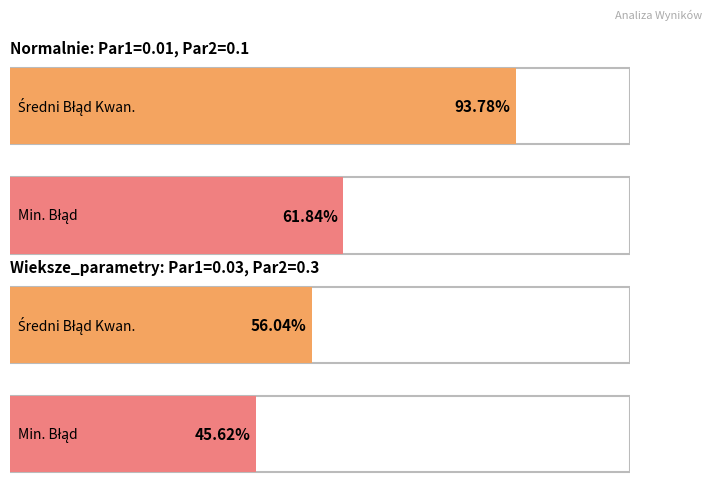

At which category is the sum across all series the highest?

Normalnie (Par1=0.01, Par2=0.1)